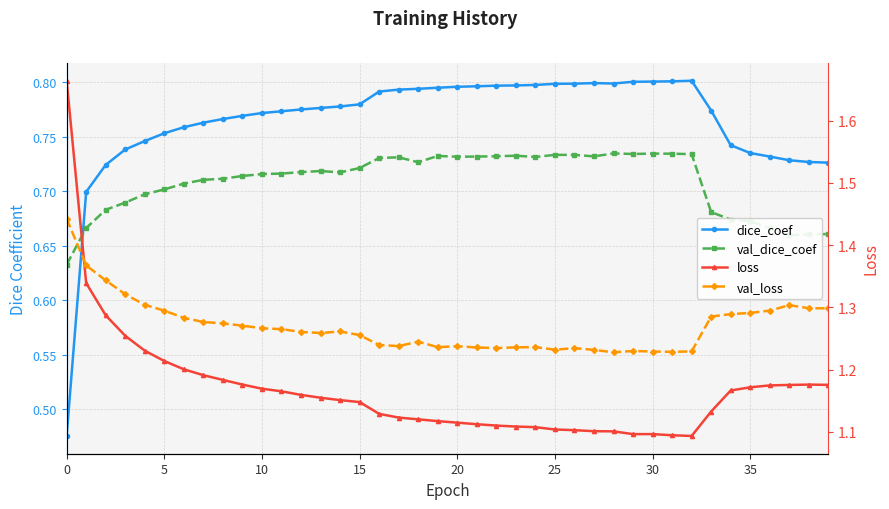

The value of dice_coef at 11 is 0.5. True or false?

False